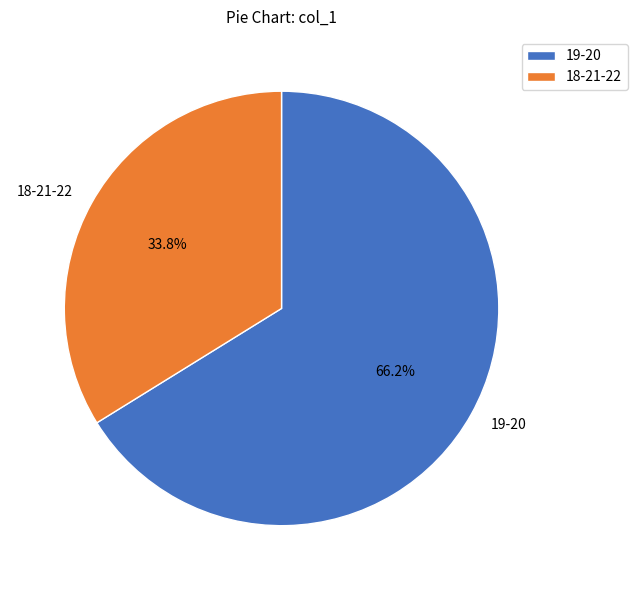

Which category has the smallest portion of the pie?

18-21-22